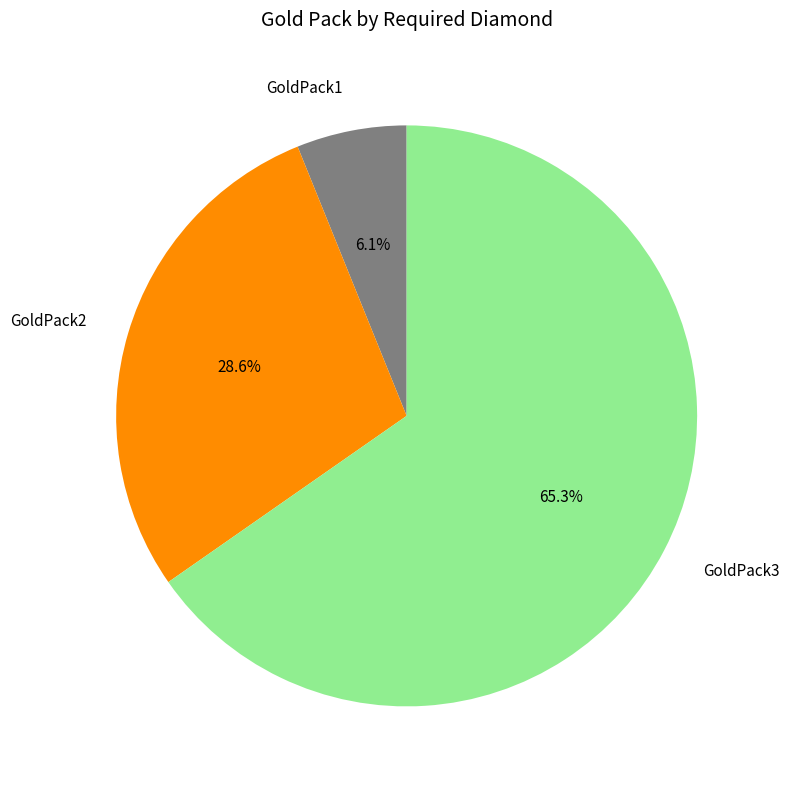

To the nearest percent, what is the combined percentage of GoldPack2 and GoldPack3?

94%